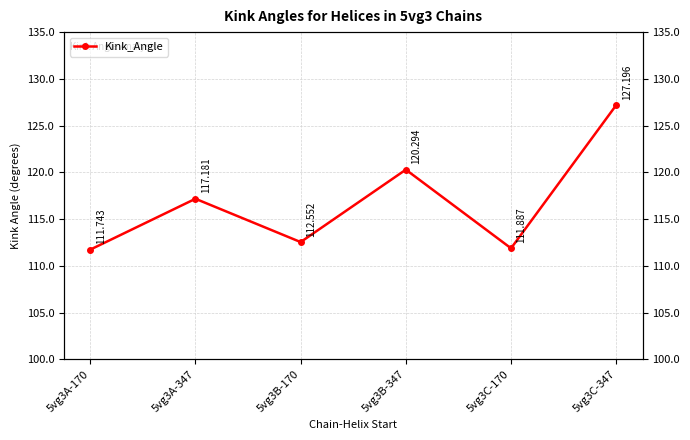

How many series are shown in this chart?

1